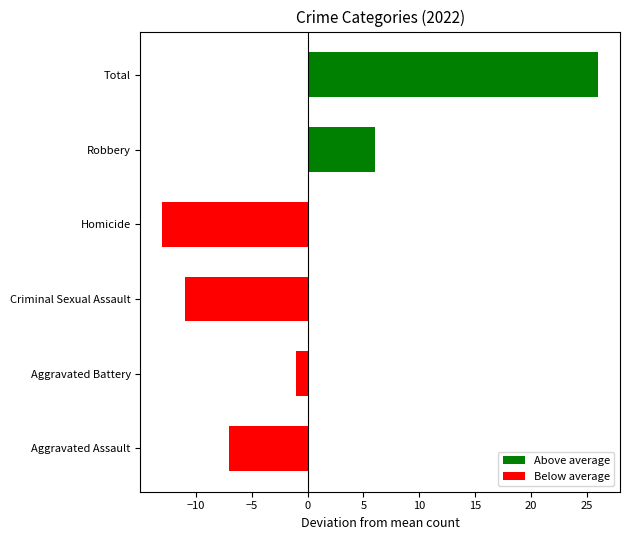

How many bars are there in total?

6